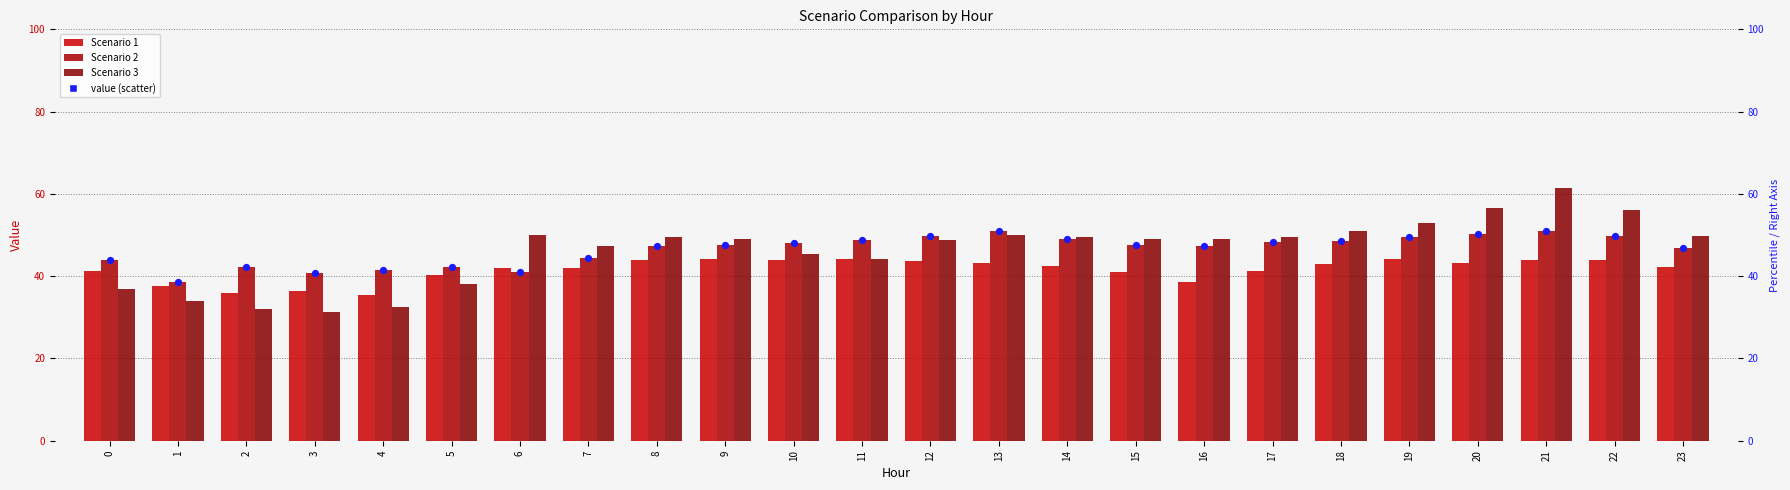

Which series has the largest Y range (max minus min)?

Scenario 3